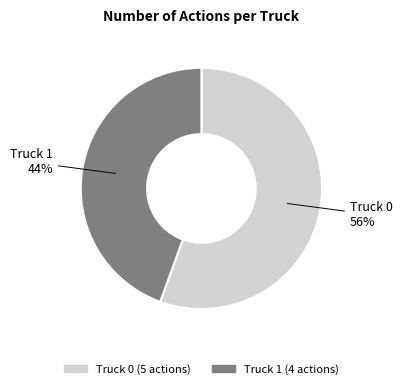

Which category has the smallest portion of the pie?

Truck 1